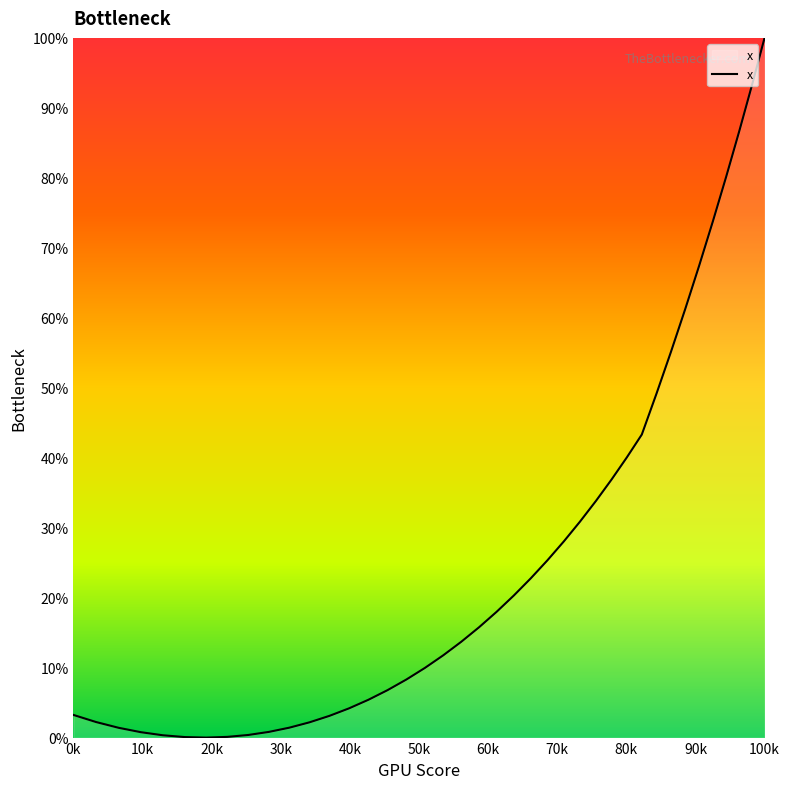

What position from the right is 379.67566?

14